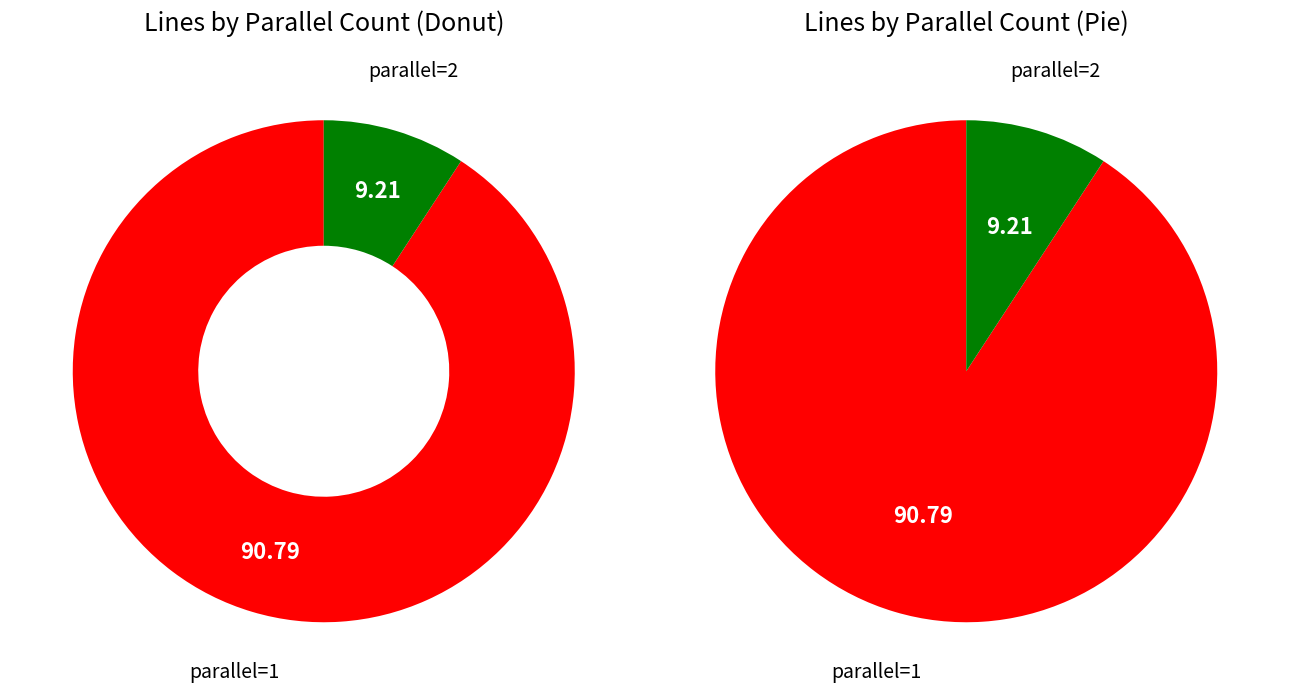

True or false: parallel=2 accounts for 9% of the total.

True